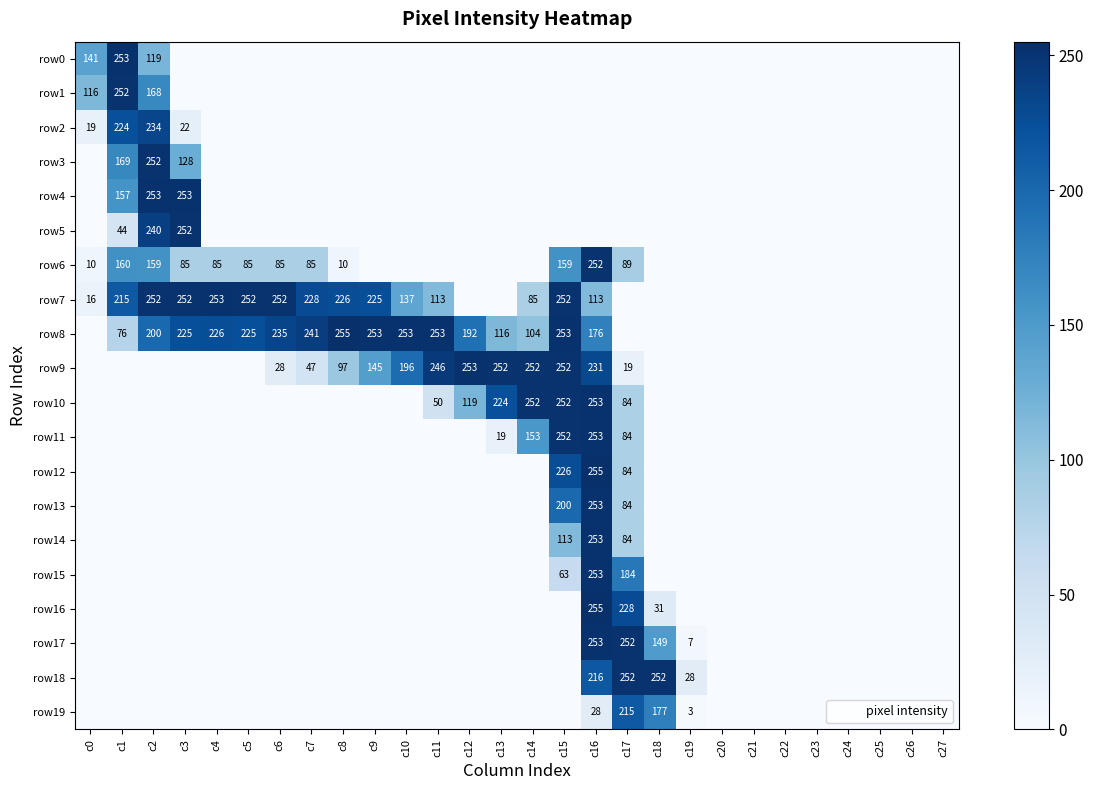

Between c1 and c23, which is larger?

c1